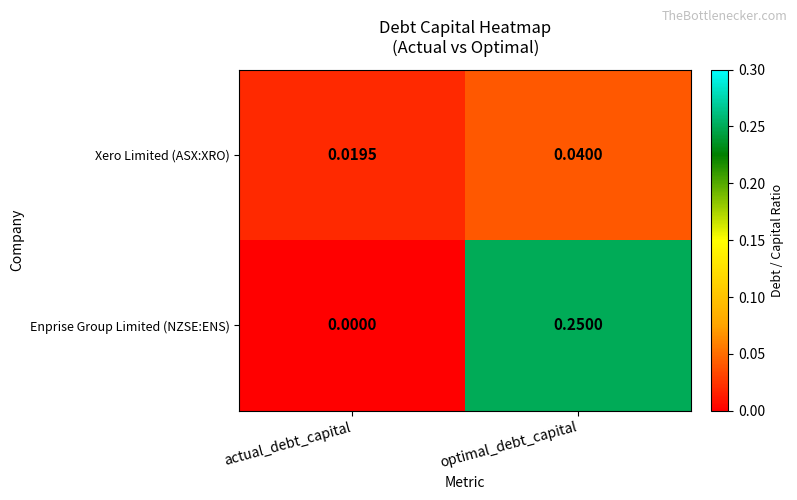

Which series changed the most between actual_debt_capital and optimal_debt_capital?

Enprise Group Limited (NZSE:ENS)